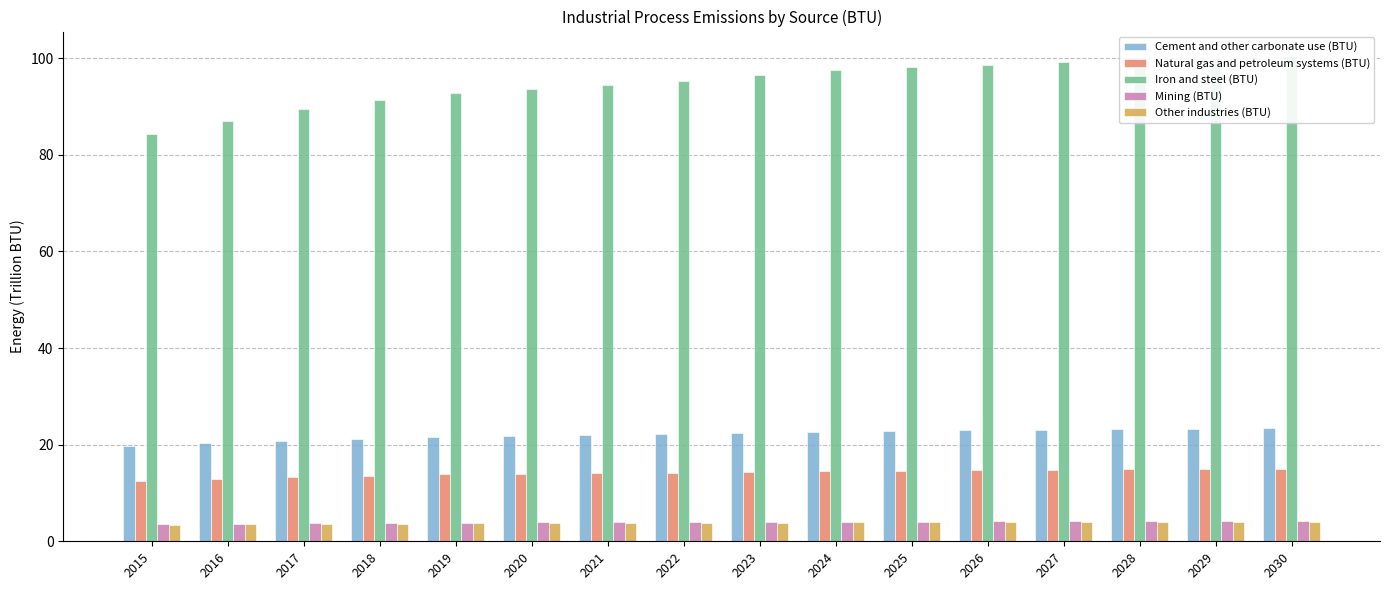

At which label is Cement and other carbonate use (BTU) closest to 21?

2017